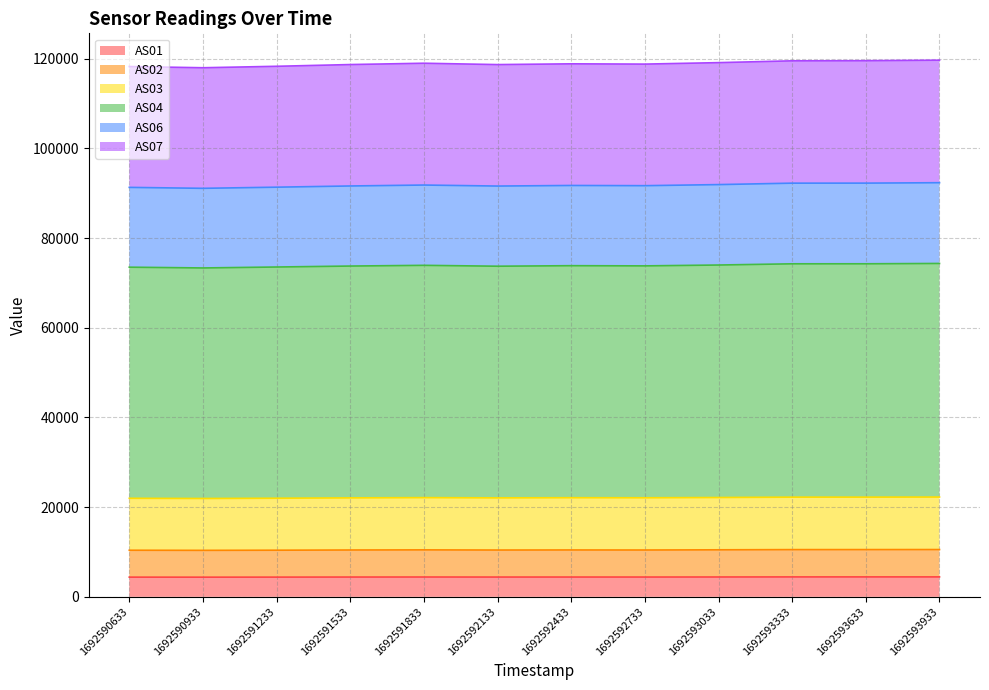

What are all the series names shown in the legend?

AS01, AS02, AS03, AS04, AS06, AS07